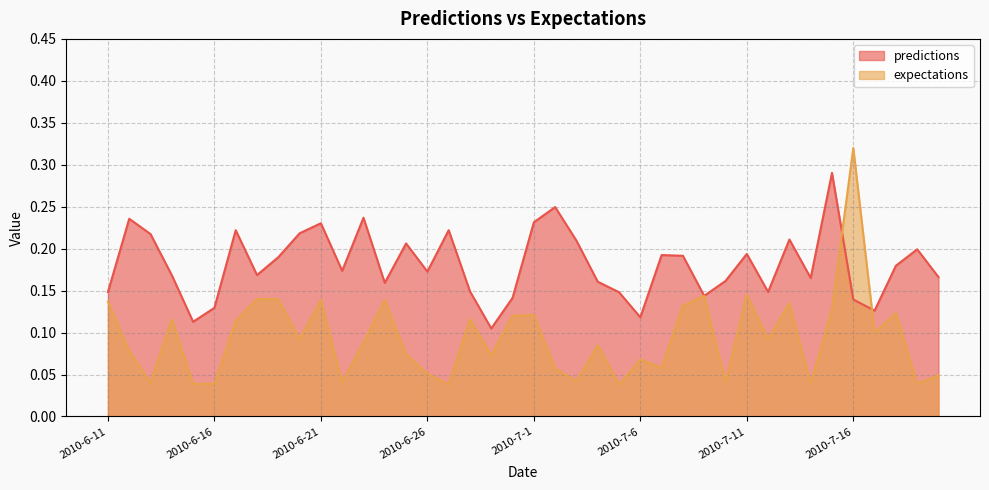

What is the difference between the maximum and minimum values in the expectations series?

0.3